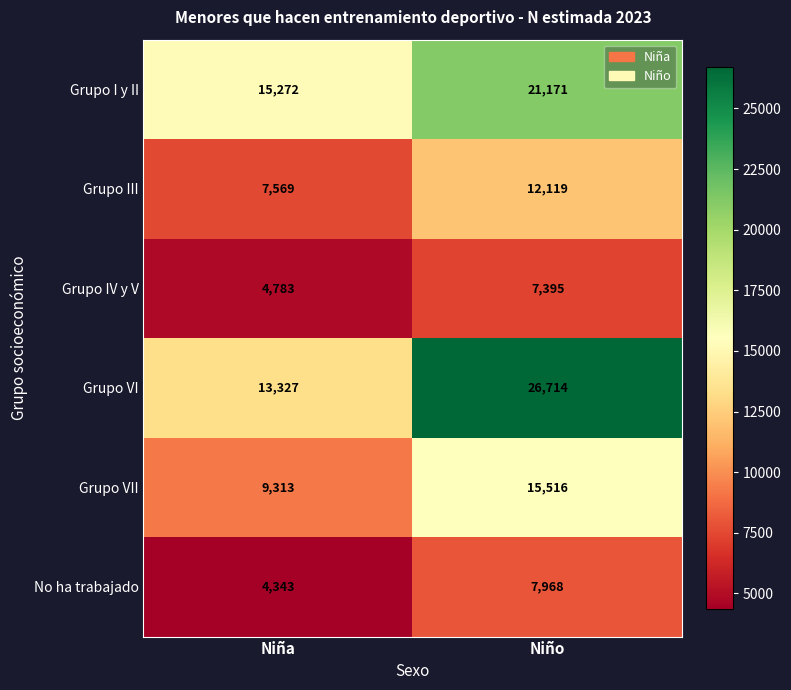

Reading right to left, what are all the values shown in this chart?

Grupo I y II: 21171	15272
Grupo III: 12119	7569
Grupo IV y V: 7395	4783
Grupo VI: 26714	13327
Grupo VII: 15516	9313
No ha trabajado: 7968	4343